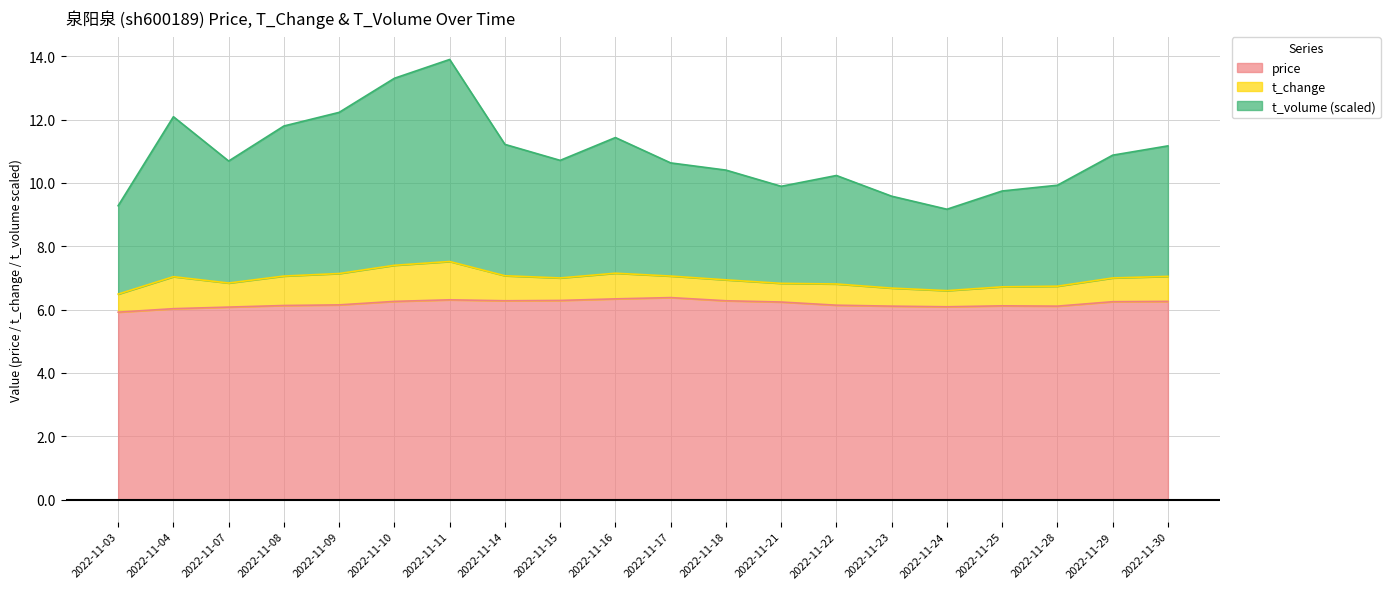

True or false: t_change and price intersect in this chart.

False